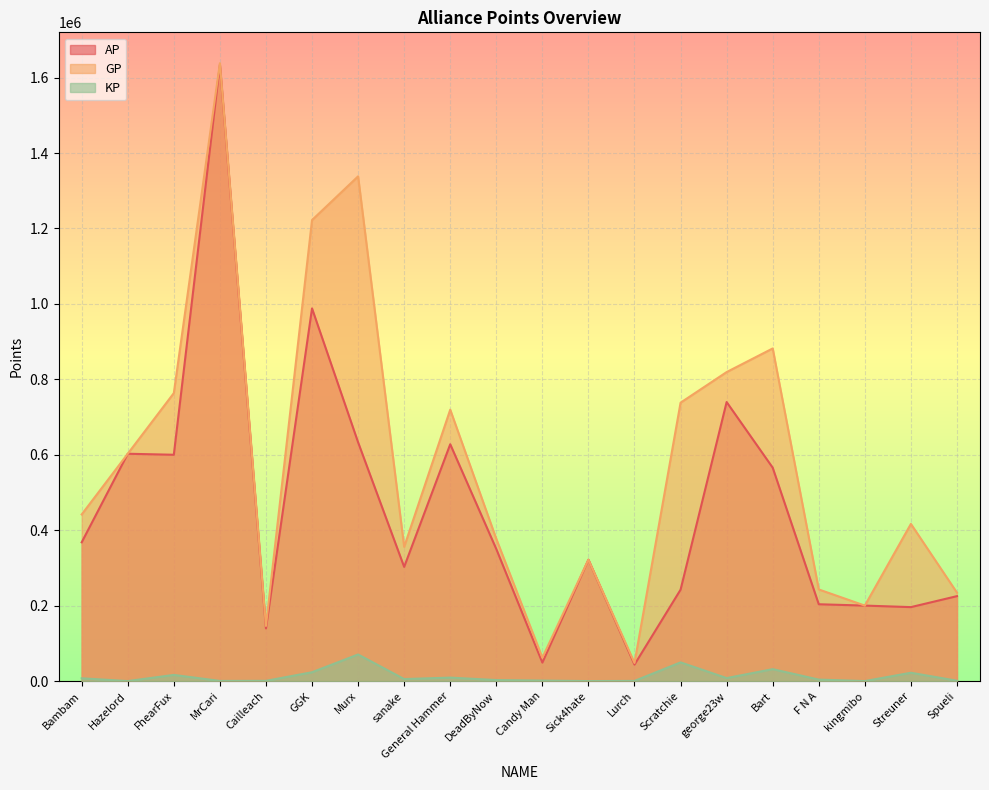

Reading left to right, what are all the values shown in this chart?

AP: Bambam=367882.0	Hazelord=602713.0	FhearFux=600036.0	MrCari=1634081.0	Cailleach=139649.0	GGK=988063.0	Murx=633083.0	sanake=302721.0	General Hammer=627881.0	DeadByNow=350096.0	Candy Man=49030.0	Sick4hate=321797.0	Lurch=43718.0	Scratchie=242250.0	george23w=739775.0	Bart=565779.0	F N A=203670.0	kingmibo=200125.0	Streuner=196076.0	Spueli=225183.0
GP: Bambam=441789.0	Hazelord=602713.0	FhearFux=763525.0	MrCari=1638121.0	Cailleach=146153.0	GGK=1222272.0	Murx=1338197.0	sanake=355893.0	General Hammer=719575.0	DeadByNow=377015.0	Candy Man=62041.0	Sick4hate=321797.0	Lurch=48012.0	Scratchie=738080.0	george23w=819252.0	Bart=881908.0	F N A=242913.0	kingmibo=200125.0	Streuner=416667.0	Spueli=234426.0
KP: Bambam=7390.8	Hazelord=0.0	FhearFux=16348.9	MrCari=404.0	Cailleach=650.4	GGK=23420.9	Murx=70511.4	sanake=5317.2	General Hammer=9169.4	DeadByNow=2691.9	Candy Man=1301.2	Sick4hate=0.0	Lurch=429.4	Scratchie=49583.0	george23w=7947.6	Bart=31612.8	F N A=3924.3	kingmibo=0.0	Streuner=22059.0	Spueli=924.3